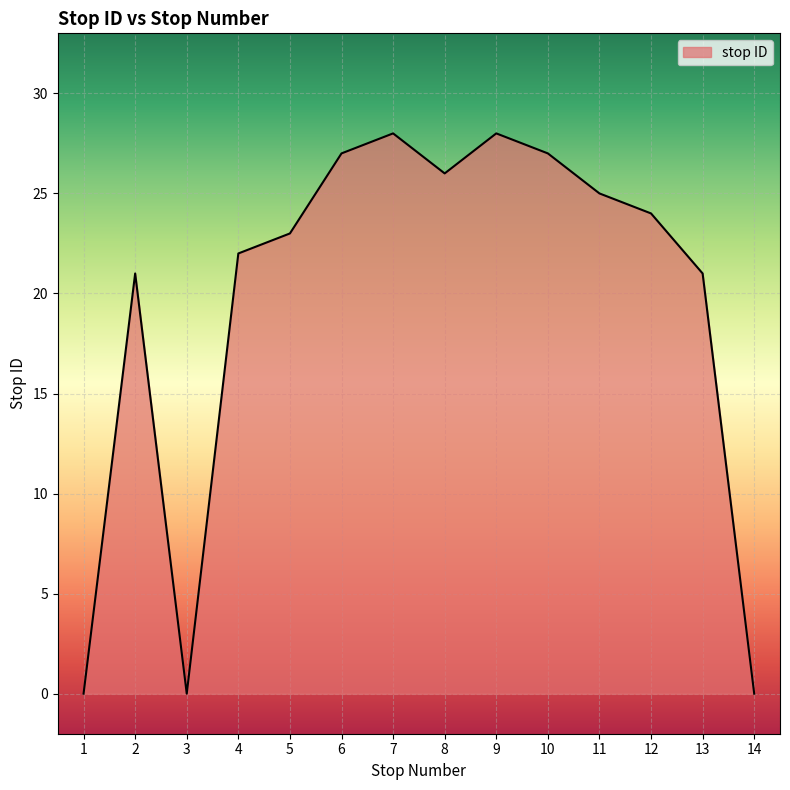

True or false: the data has more than 2 interior local peaks.

True